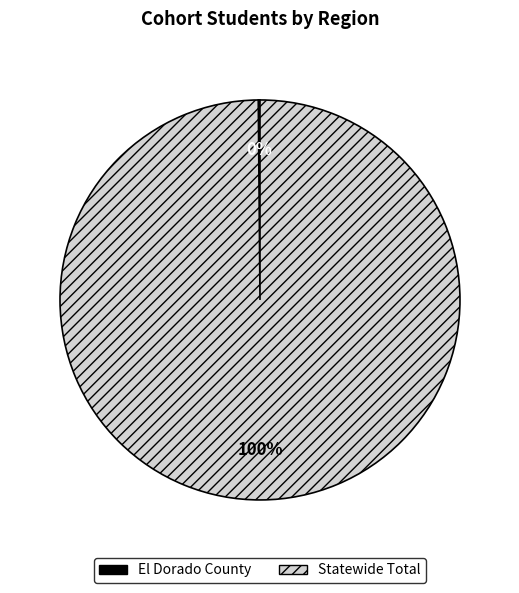

To the nearest percent, what percentage of the pie is Statewide Total?

100%